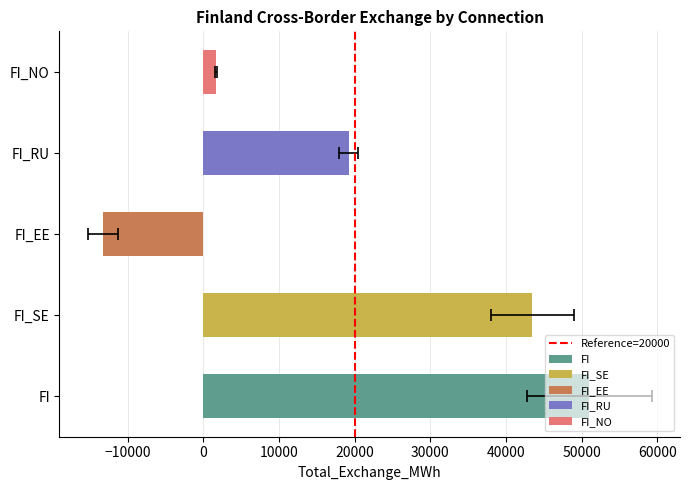

Is it true that the value at 20000 is 0?

False